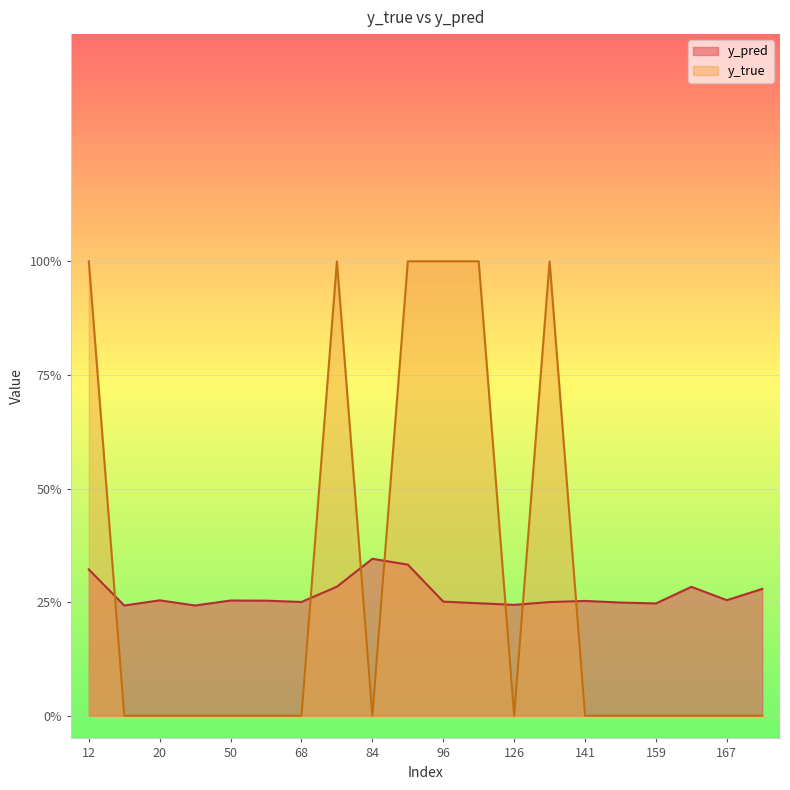

Which has a higher value, 122 or 61?

61